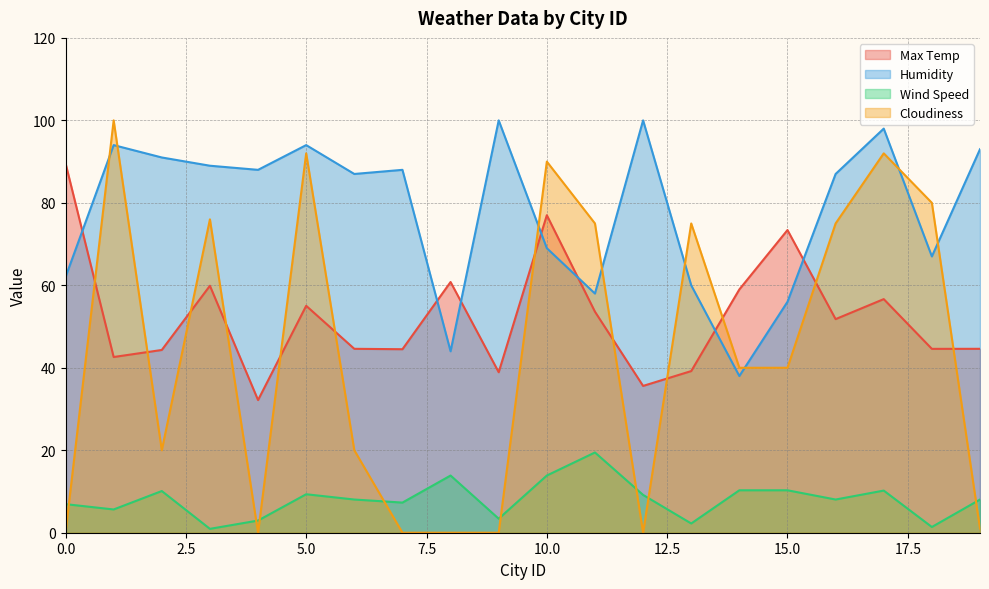

How many data points in Wind Speed are less than 8?

8